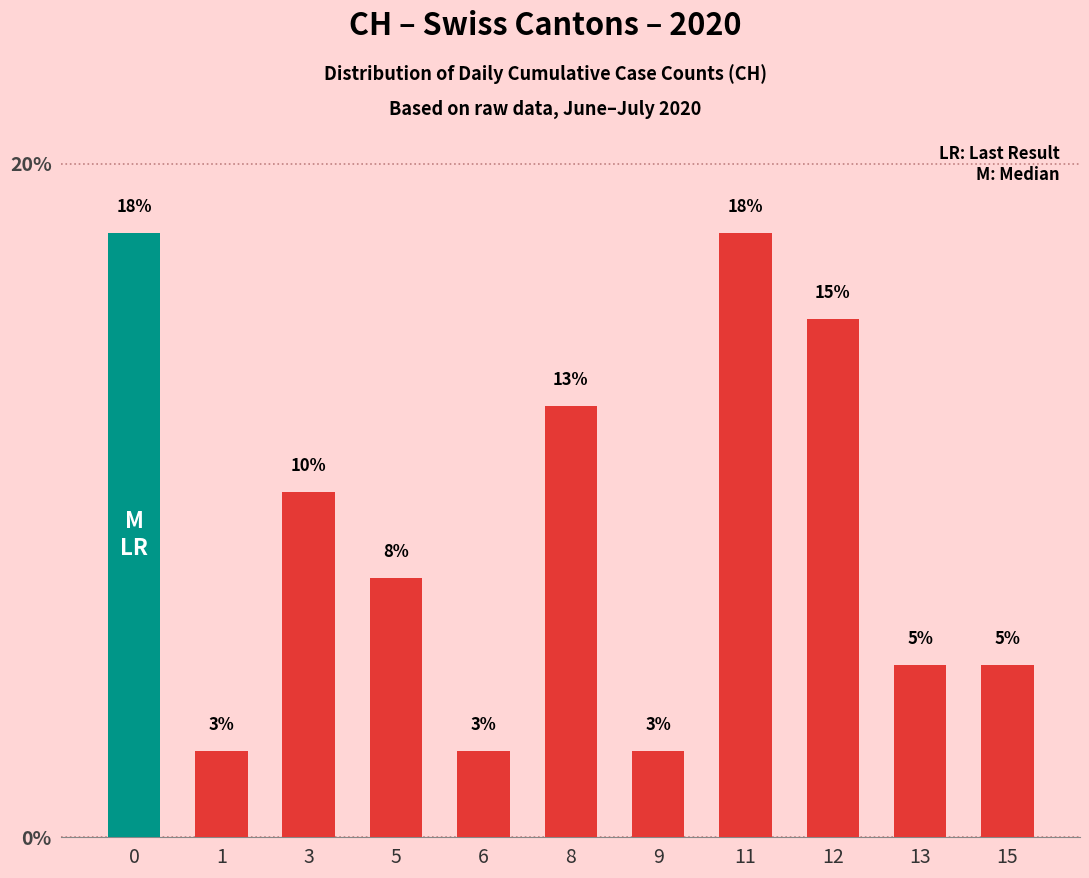

Rank the categories by value from highest to lowest.

0, 11, 12, 8, 3, 5, 13, 15, 1, 6, 9